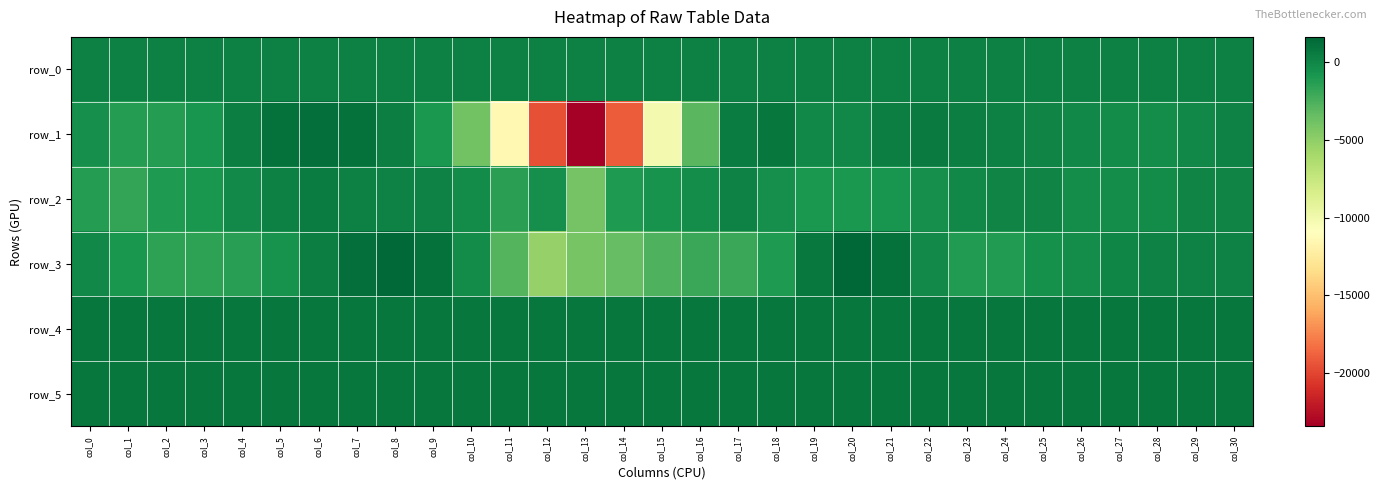

What is the sum of the row_1 values at col_19 and col_22?

529.0